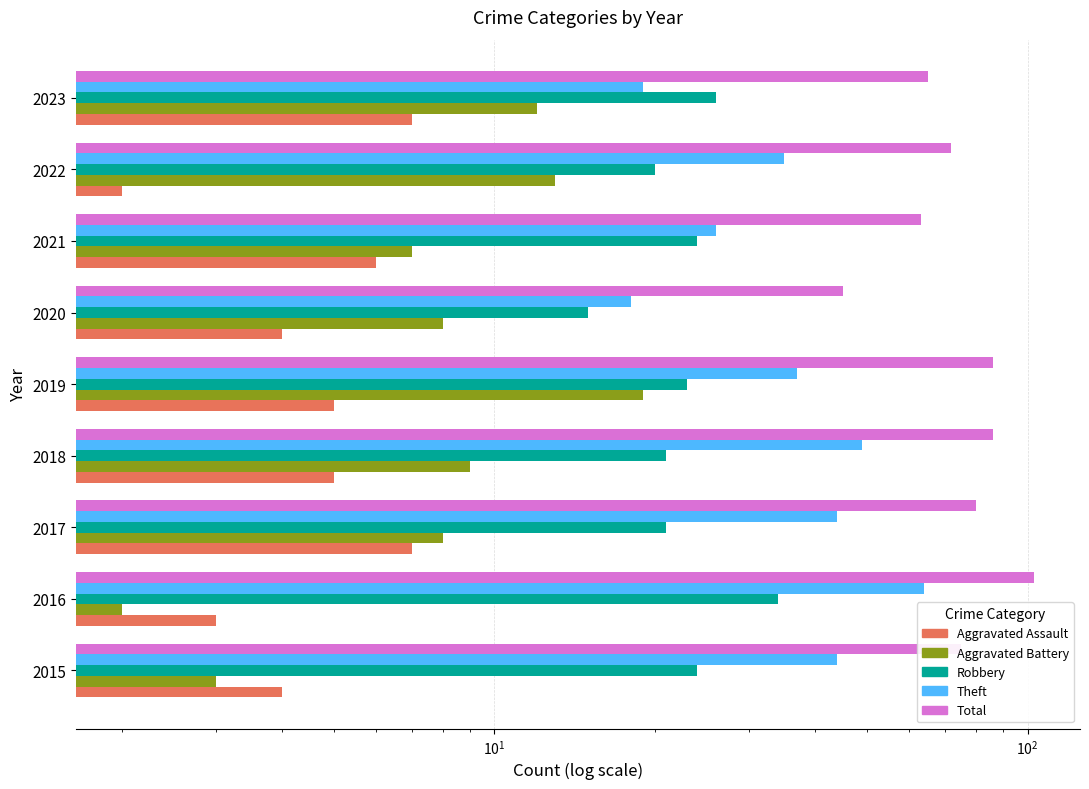

At how many categories does at least one series exceed 52?

8